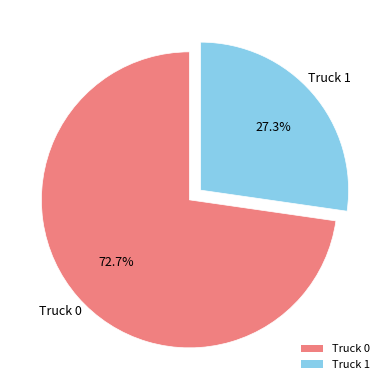

How many slices are in this pie chart?

2